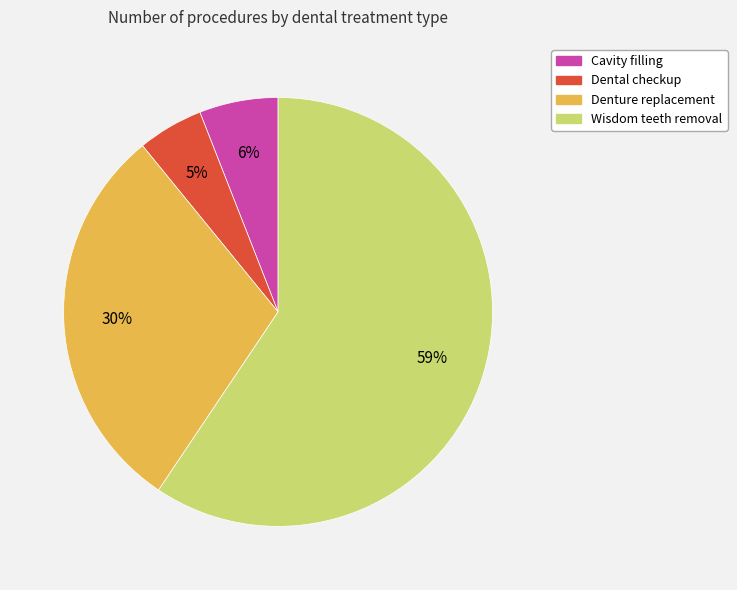

Combined, do Denture replacement and Dental checkup account for over 50%?

No